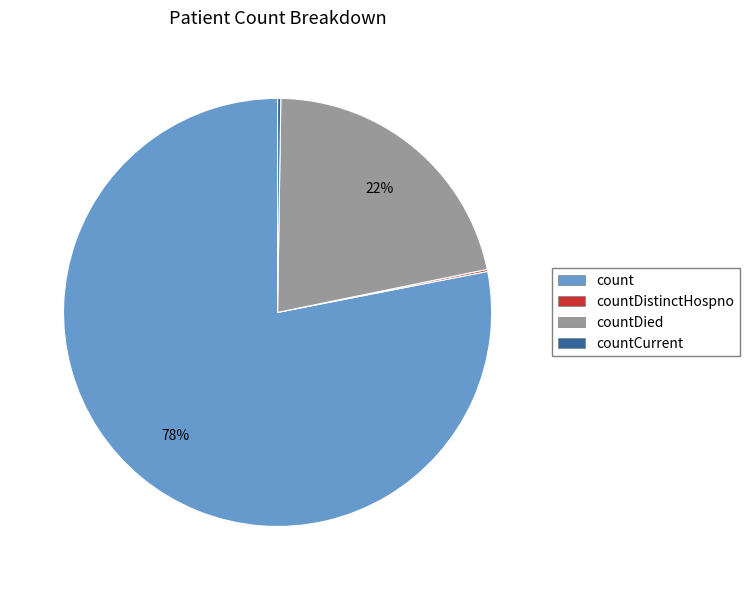

To the nearest percent, what is the average slice percentage?

25%